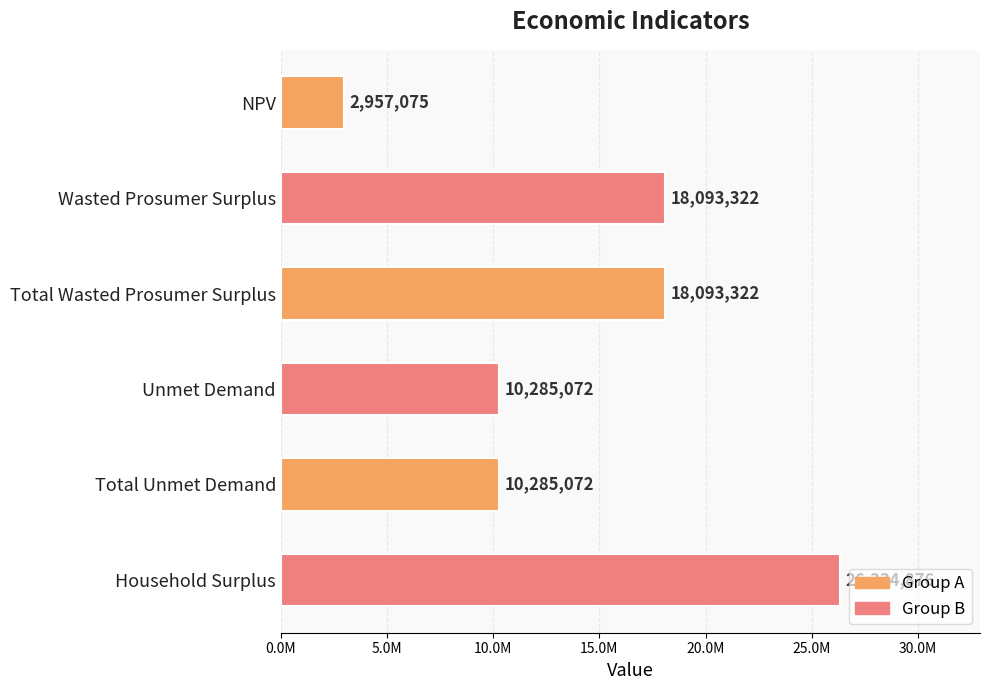

Are the bars horizontal?

Yes